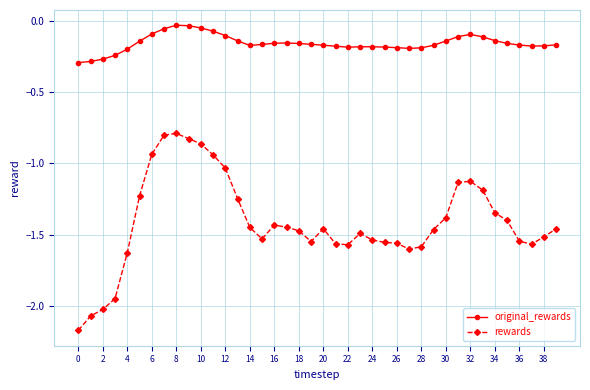

What is the difference between the second highest and minimum values in the original_rewards series?

0.3